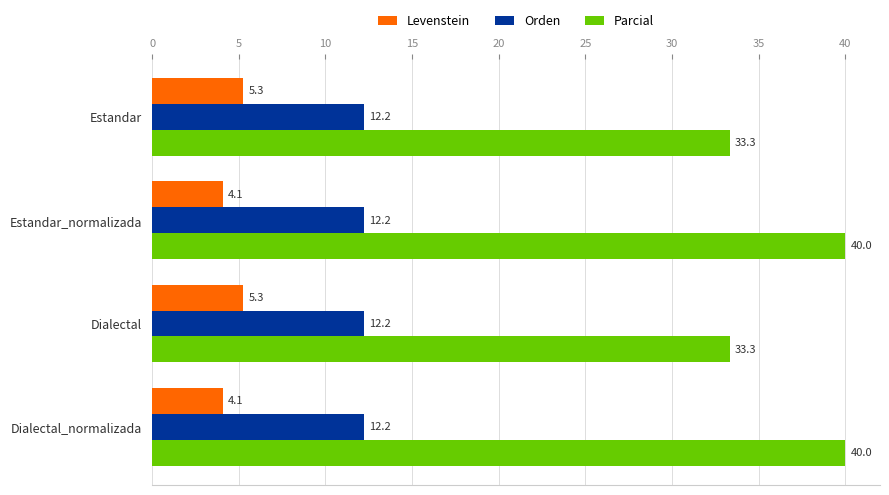

What is the total value across all series at Estandar?

50.8